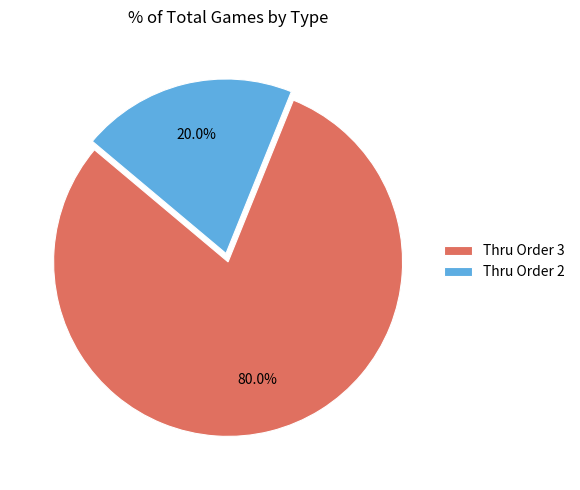

Rank the categories by value from highest to lowest.

Thru Order 3, Thru Order 2